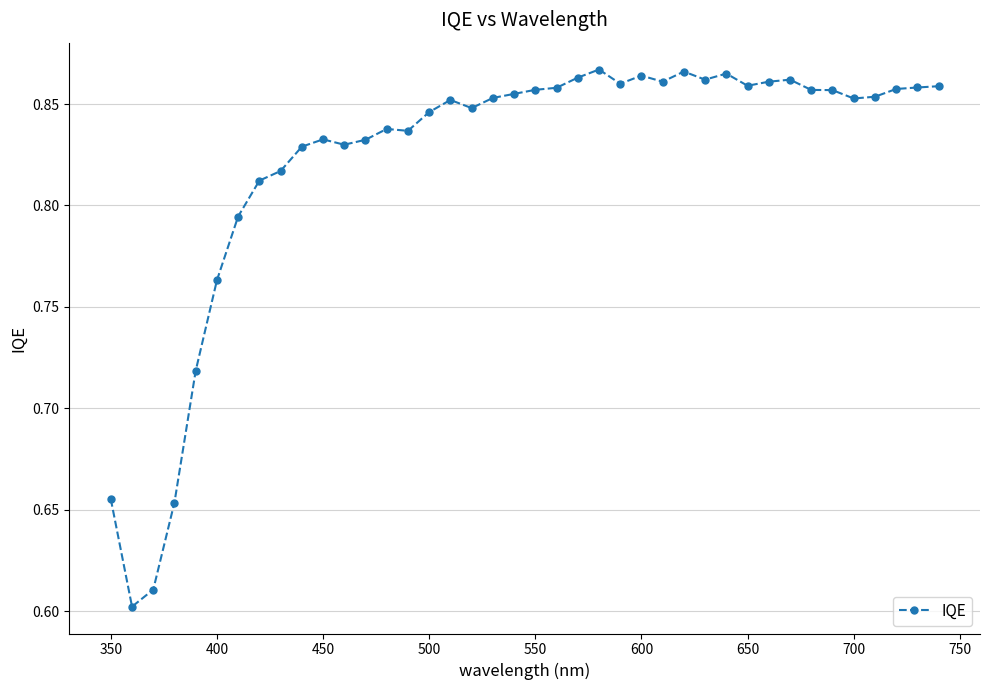

Count the values in the range 0 to 1.

40